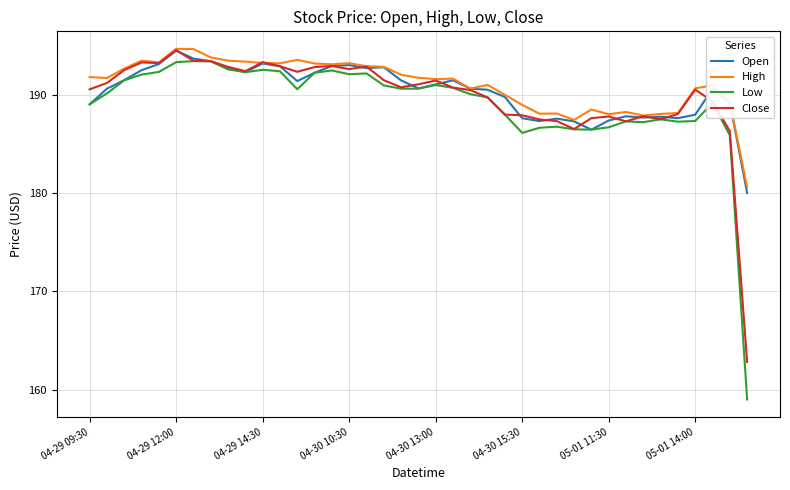

What is the smallest value displayed?

159.0